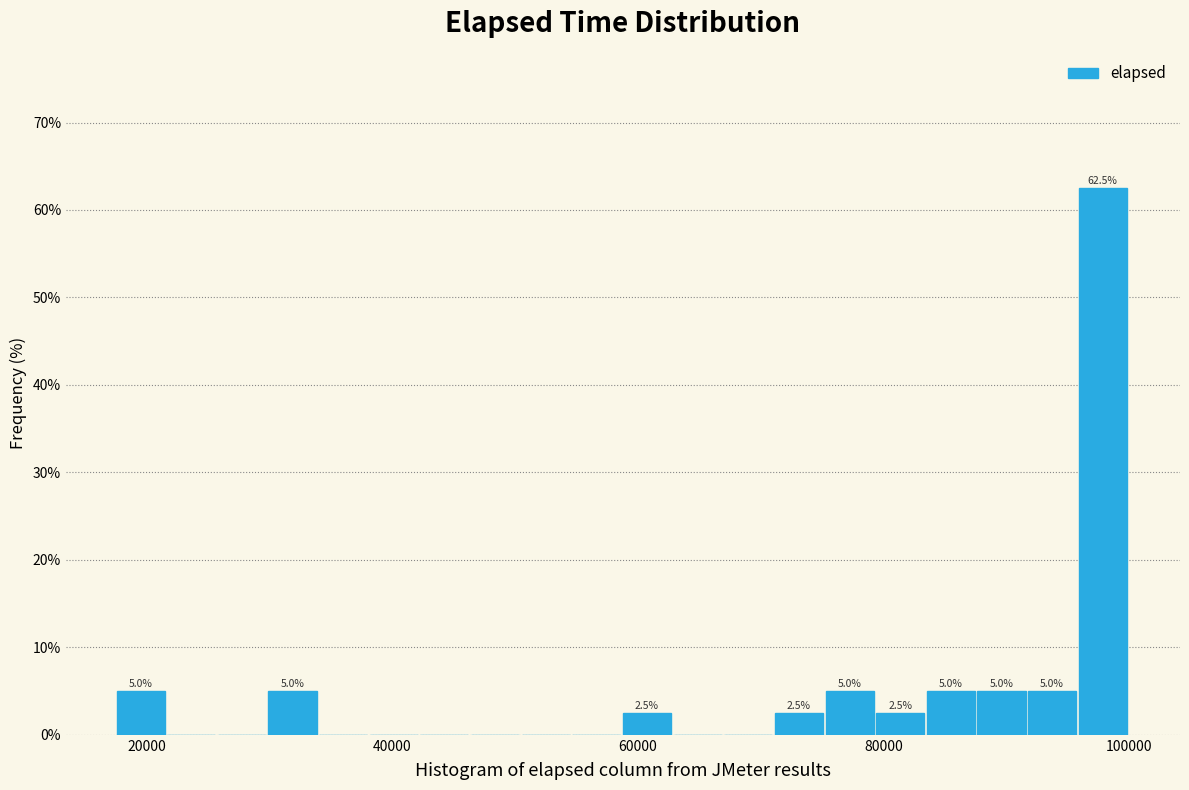

Around what value on the x-axis is the tallest bar? Give the approximate position of its centre, as read against the axis.

98000